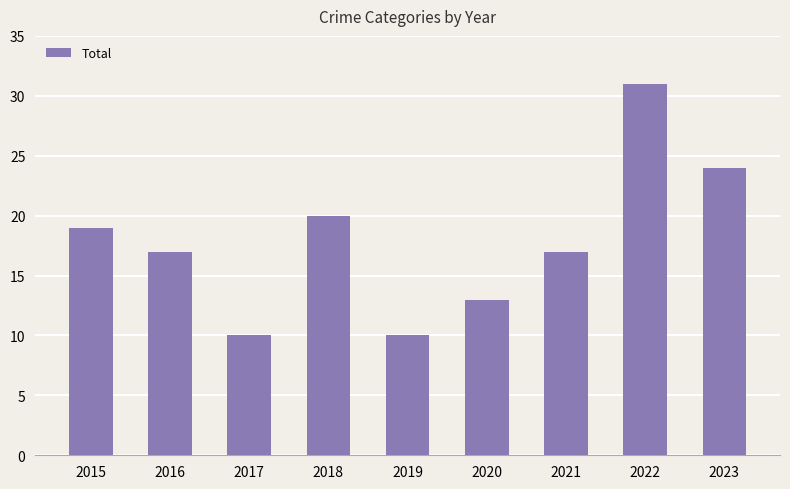

What value does the data have at 2019, to the nearest 5?

10